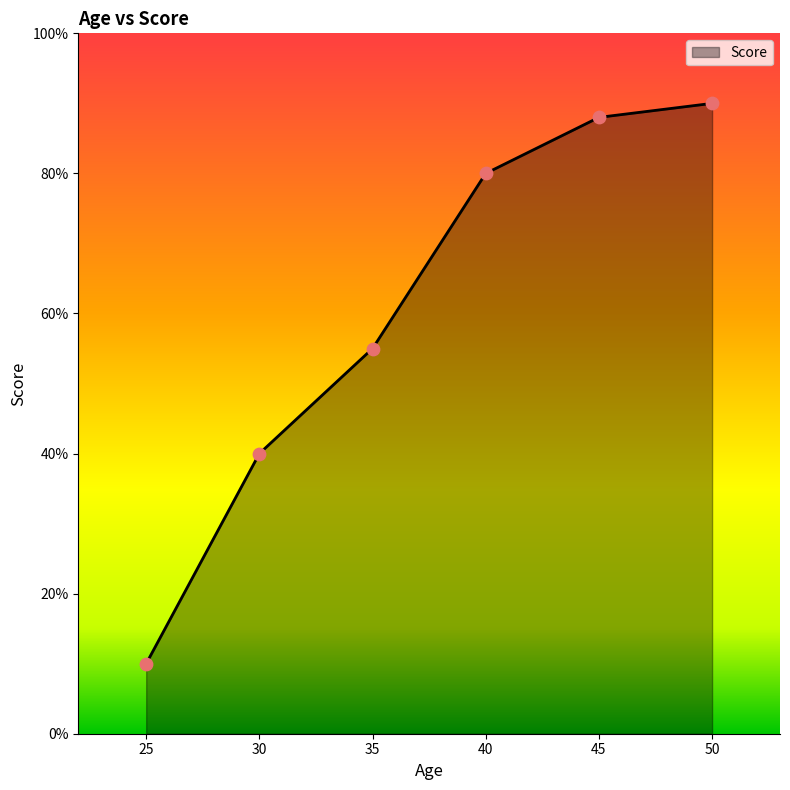

What is the change in value from 40 to 50?

+10